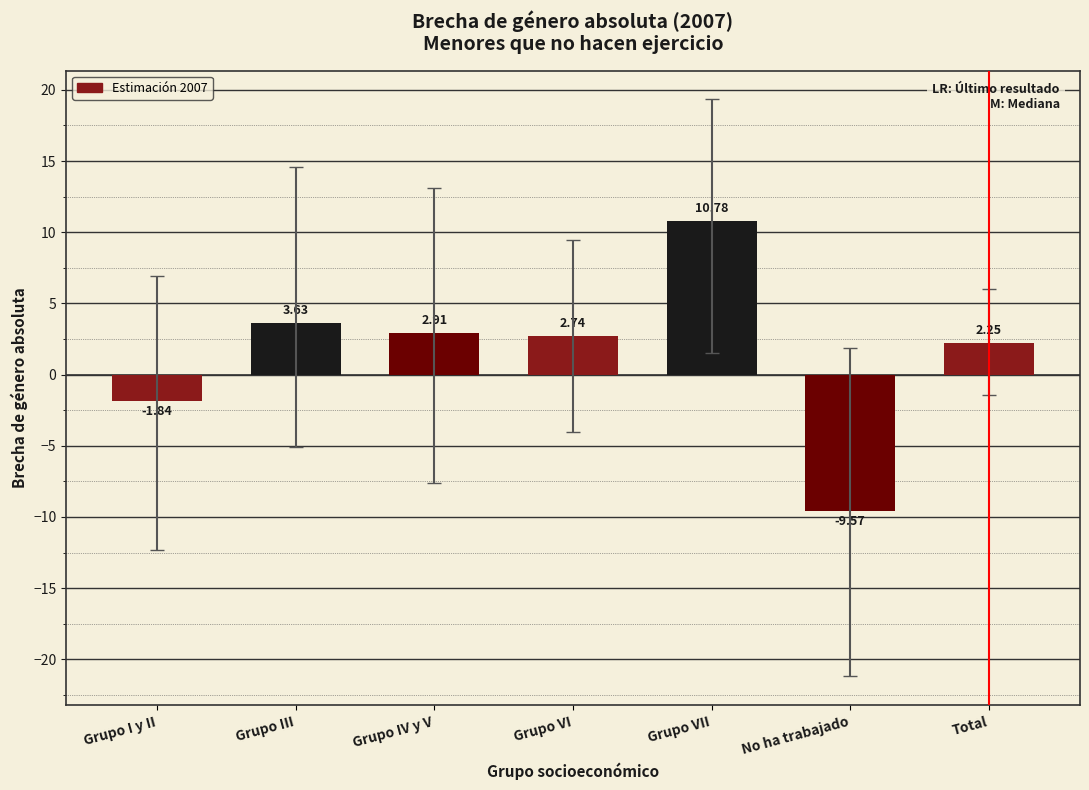

What is the difference between the maximum and minimum values?

20.4